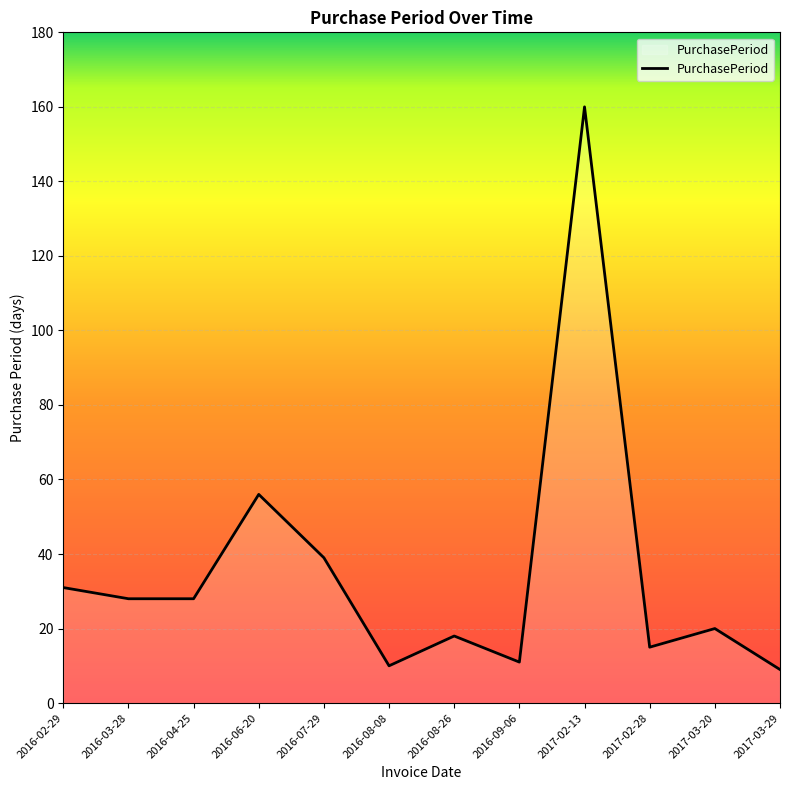

What is the difference between the maximum and minimum values?

151